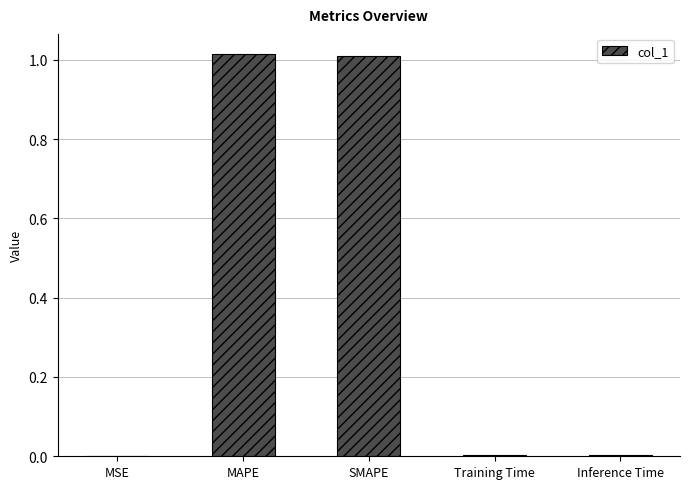

True or false: the data shows 0.0 at Training Time.

True